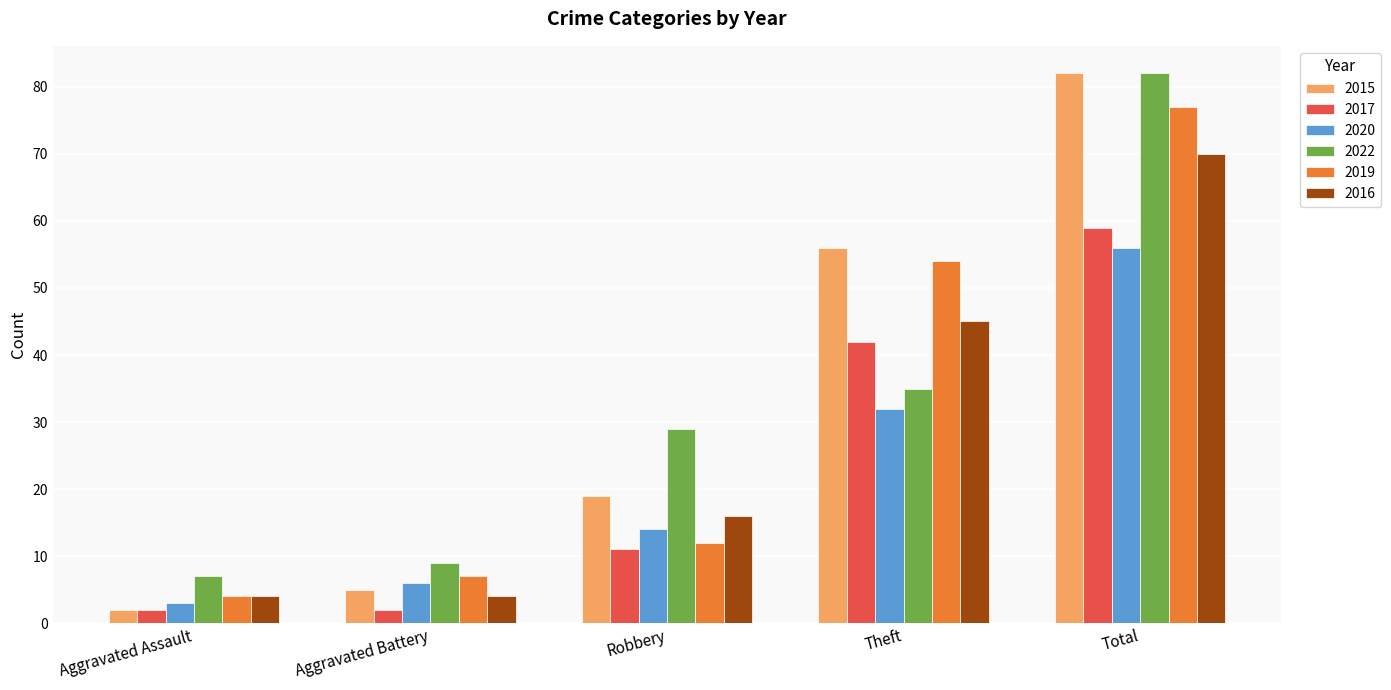

What is the difference between the highest and lowest values at Total?

26